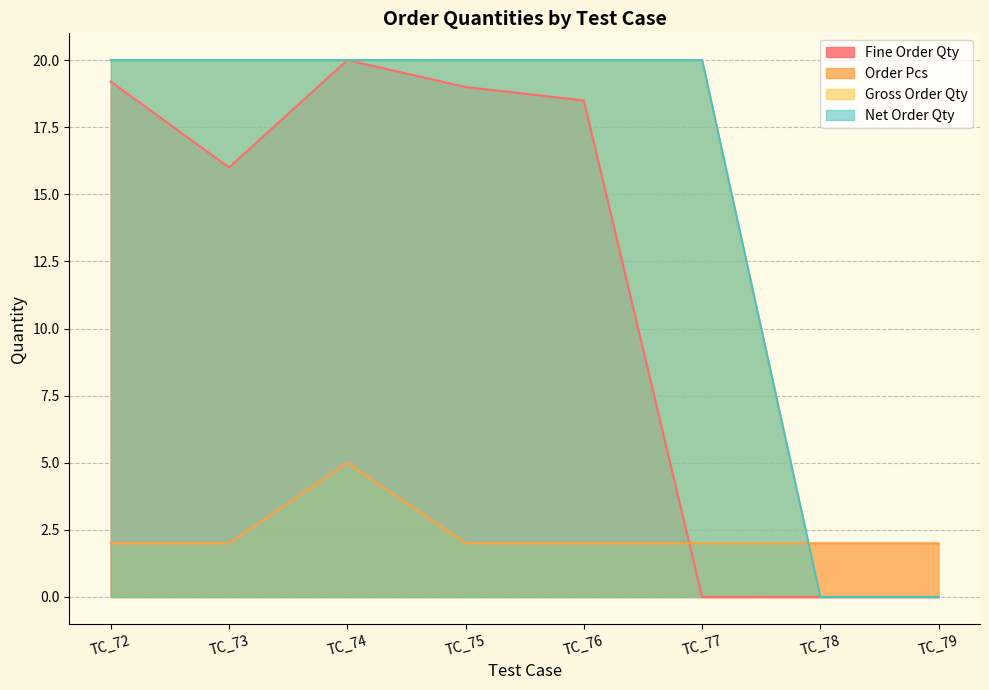

What is the difference between the second highest and second lowest values in the Fine Order Qty series?

19.2